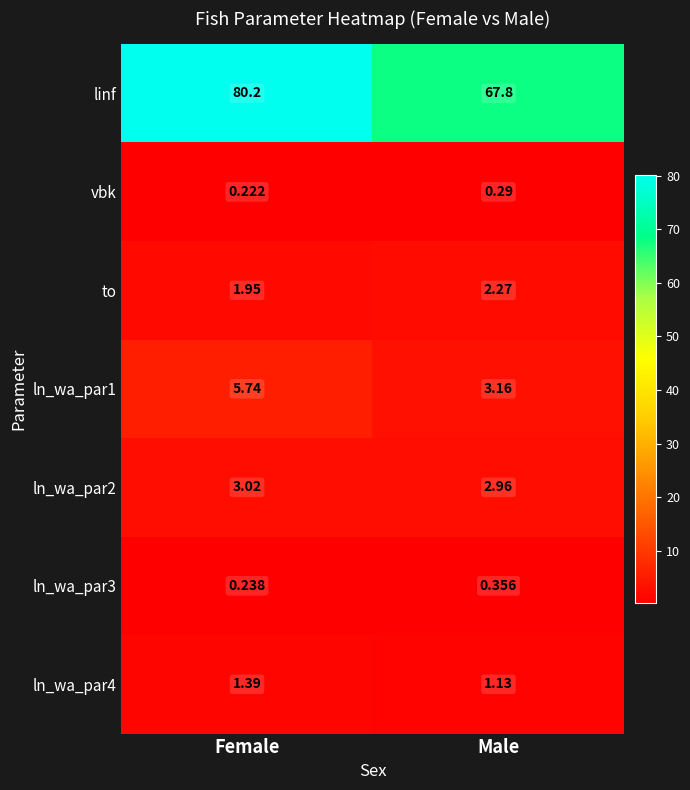

At which label does ln_wa_par1 reach its peak?

Female